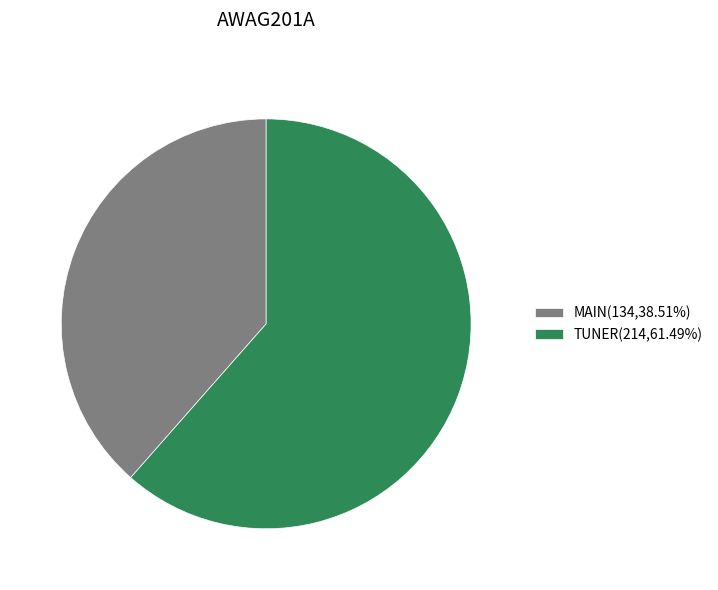

Is it true that MAIN is 39% of the pie?

True